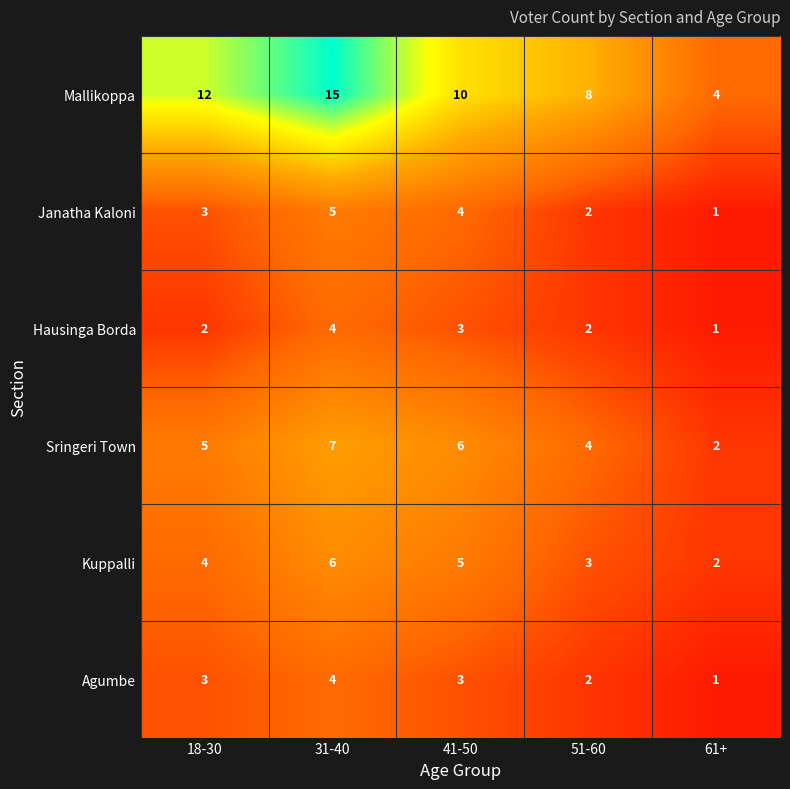

The Sringeri Town series shows 4 at 51-60. True or false?

True